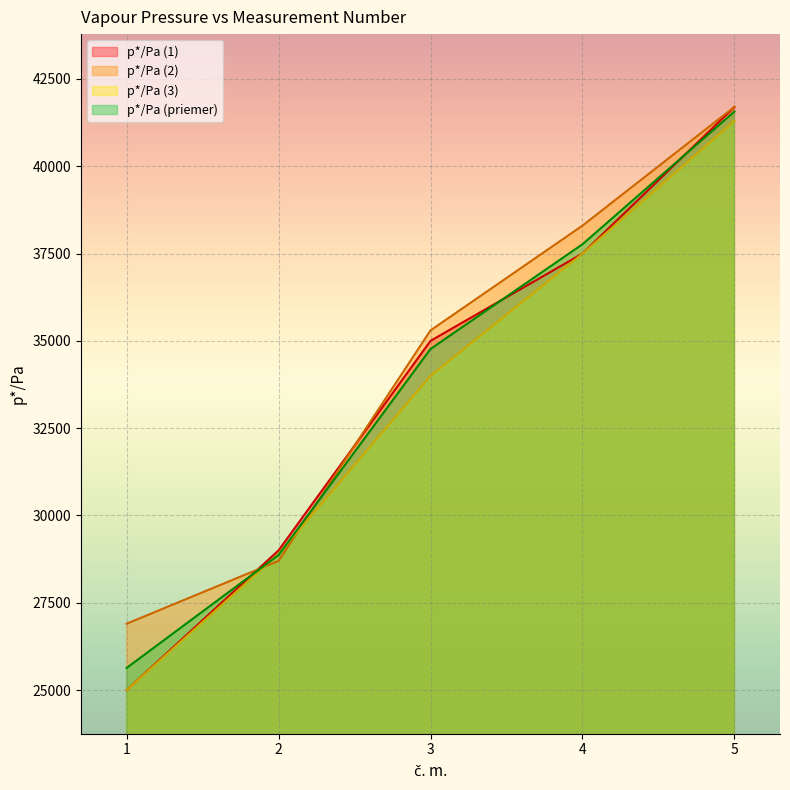

The p*/Pa (3) series shows 66754.1 at 5. True or false?

False